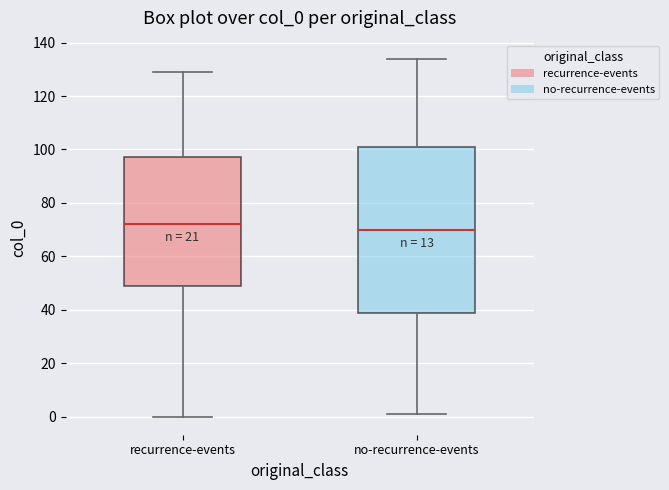

Which box's median line is the lowest?

no-recurrence-events